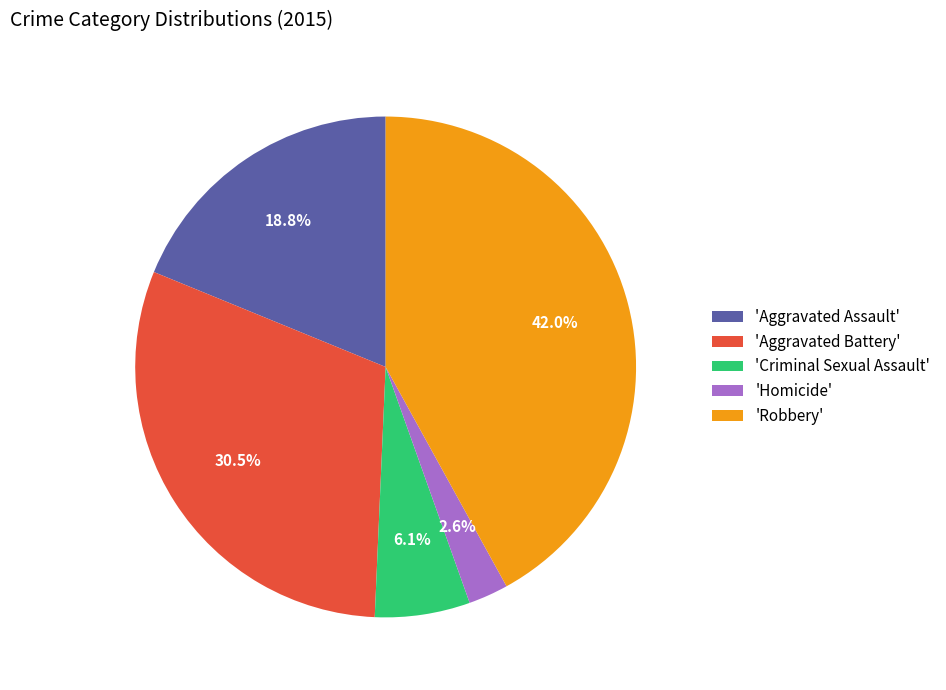

Rank the categories by value from highest to lowest.

'Robbery', 'Aggravated Battery', 'Aggravated Assault', 'Criminal Sexual Assault', 'Homicide'